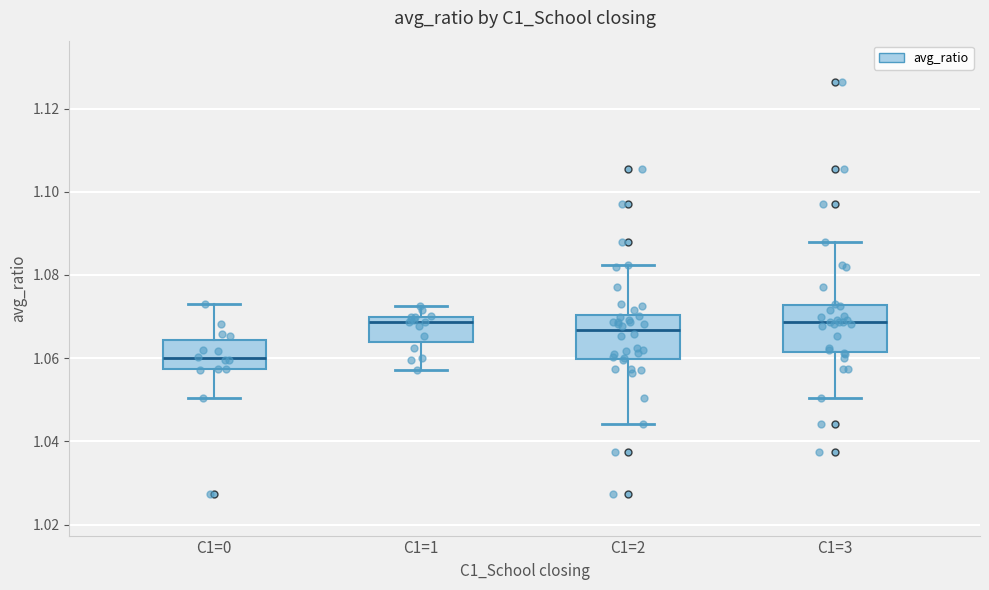

Reading left to right, read every box against the y-axis: the position of its median line, the range the box covers, and the ends of its whiskers. The values are not printed on the chart, so give them approximately, as read against the axis.

C1=0: median 1.060, box 1.058 to 1.064, whiskers 1.050 to 1.072
C1=1: median 1.068, box 1.064 to 1.070, whiskers 1.058 to 1.072
C1=2: median 1.066, box 1.060 to 1.070, whiskers 1.044 to 1.082
C1=3: median 1.068, box 1.062 to 1.072, whiskers 1.050 to 1.088